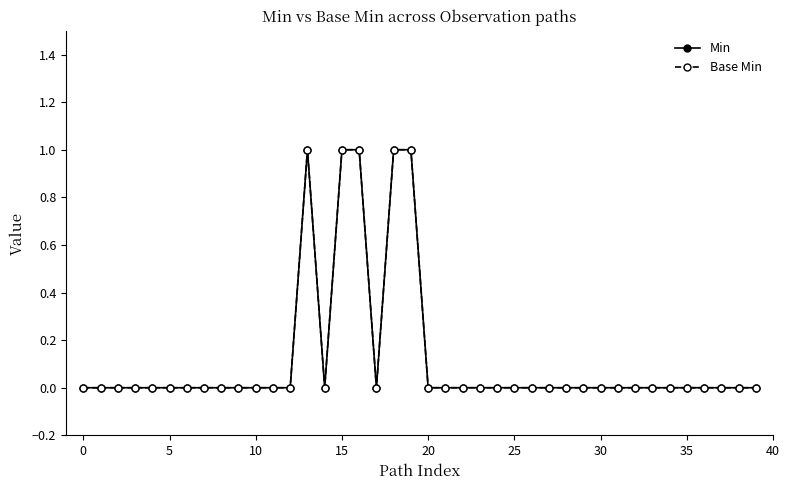

What is the sum of all Base Min values?

5